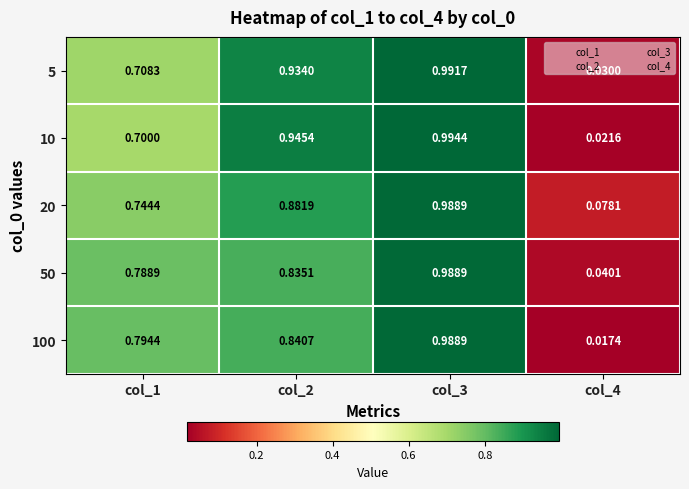

Is the value of 100 at col_1 greater than the value of 20 at col_4?

Yes